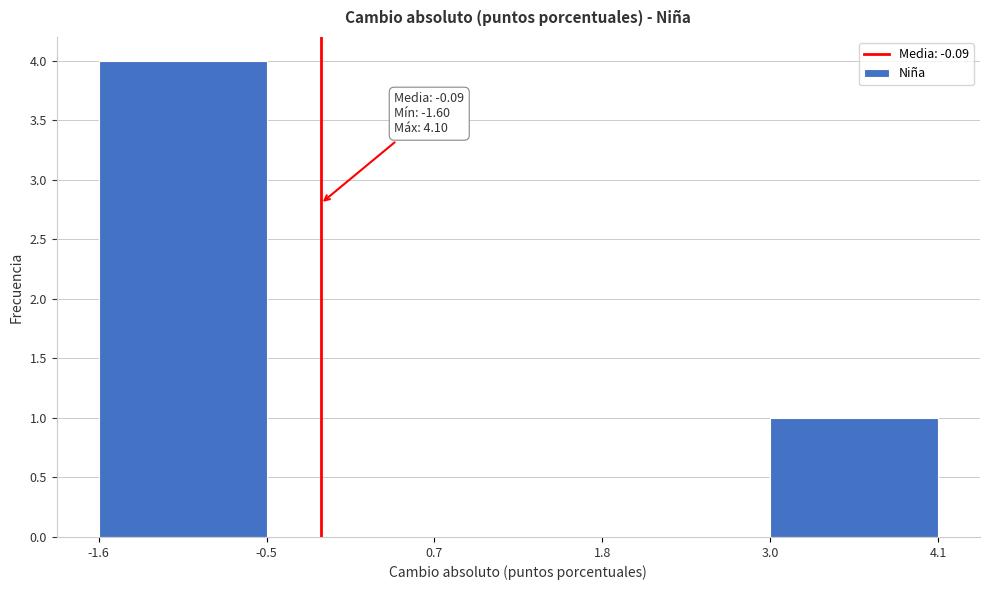

Over which range of the x-axis is the bar tallest?

-1.6 to -0.5